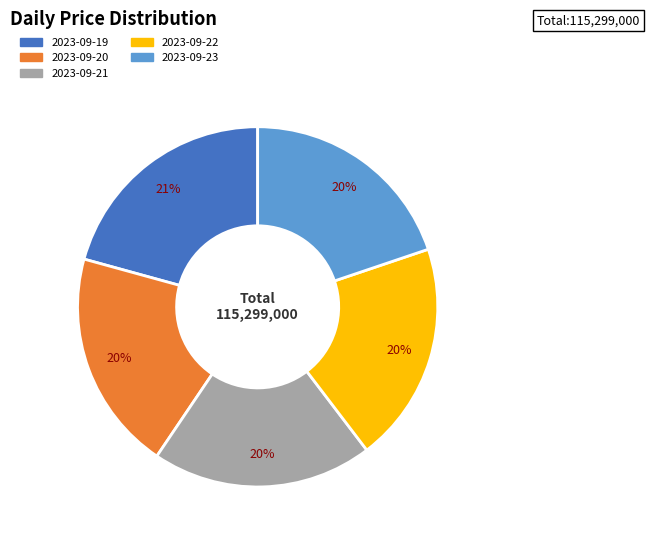

Does any single category account for the majority?

No